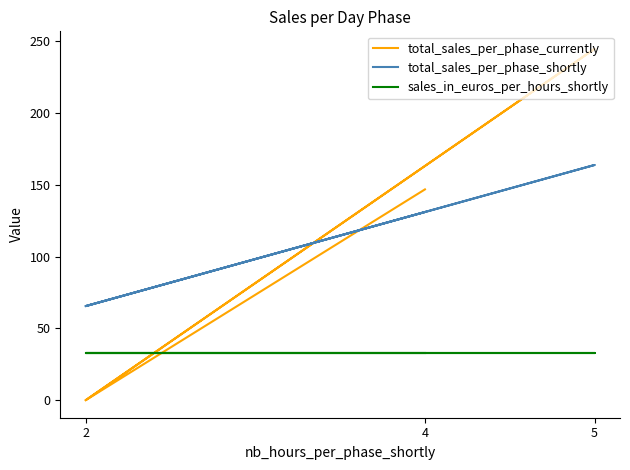

What are all the series names shown in the legend?

total_sales_per_phase_currently, total_sales_per_phase_shortly, sales_in_euros_per_hours_shortly